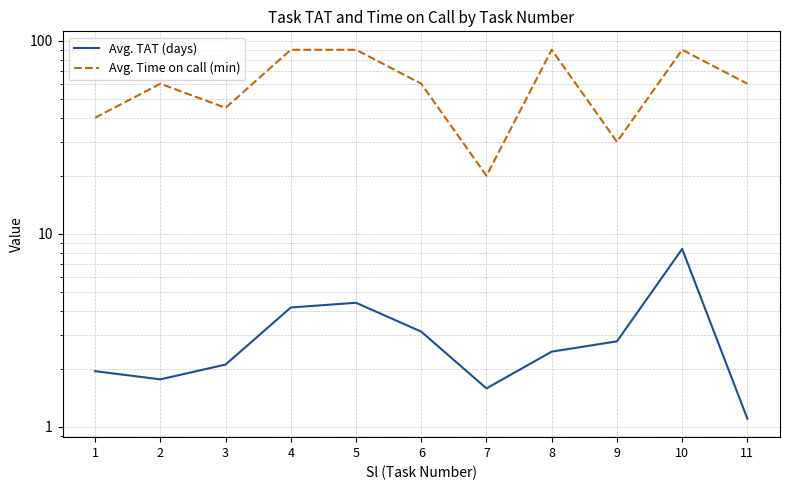

What is the difference between the maximum and second lowest values in the Avg. Time on call (min) series?

60.0